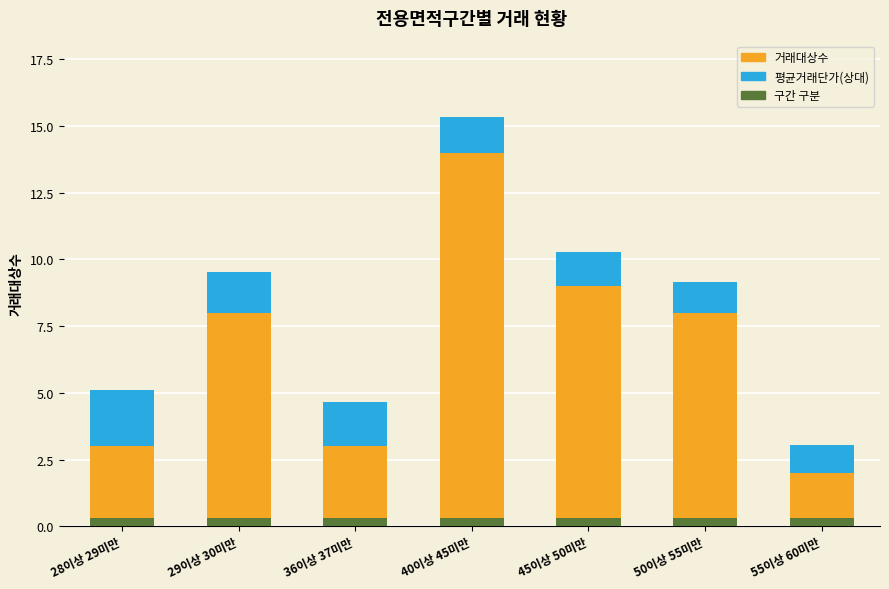

Which category has the lowest value across all series?

28이상 29미만